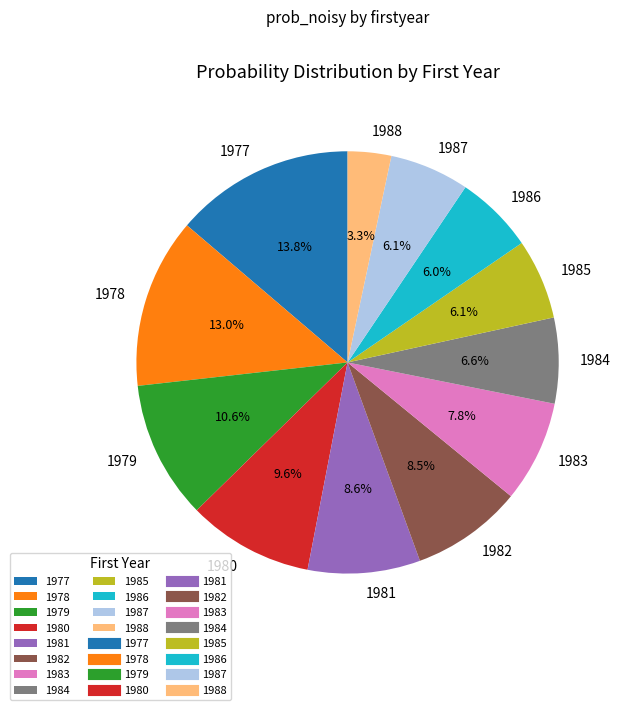

To the nearest percent, what percentage of the pie is 1981?

9%